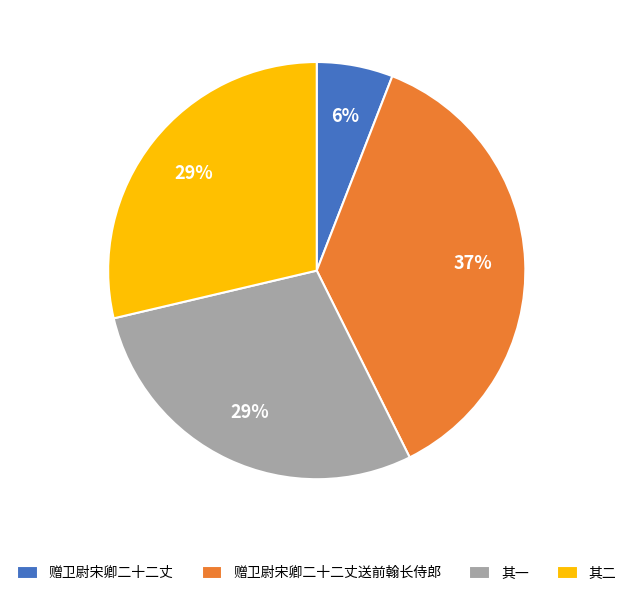

Do 赠卫尉宋卿二十二丈 and 其二 together represent more than half of the pie?

No